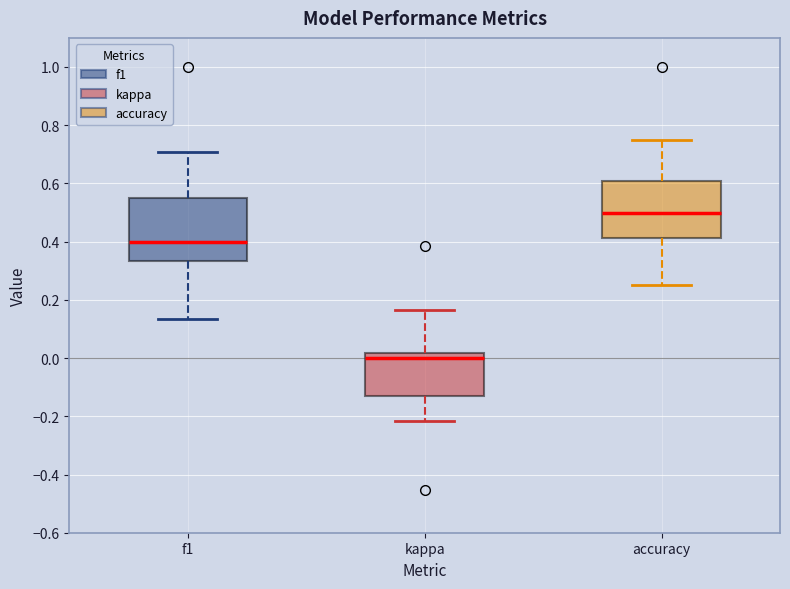

Reading left to right, read every box against the y-axis: the position of its median line, the range the box covers, and the ends of its whiskers. The values are not printed on the chart, so give them approximately, as read against the axis.

f1: median 0.40, box 0.34 to 0.56, whiskers 0.14 to 0.70
kappa: median 0.00, box -0.12 to 0.02, whiskers -0.22 to 0.16
accuracy: median 0.50, box 0.42 to 0.60, whiskers 0.26 to 0.76